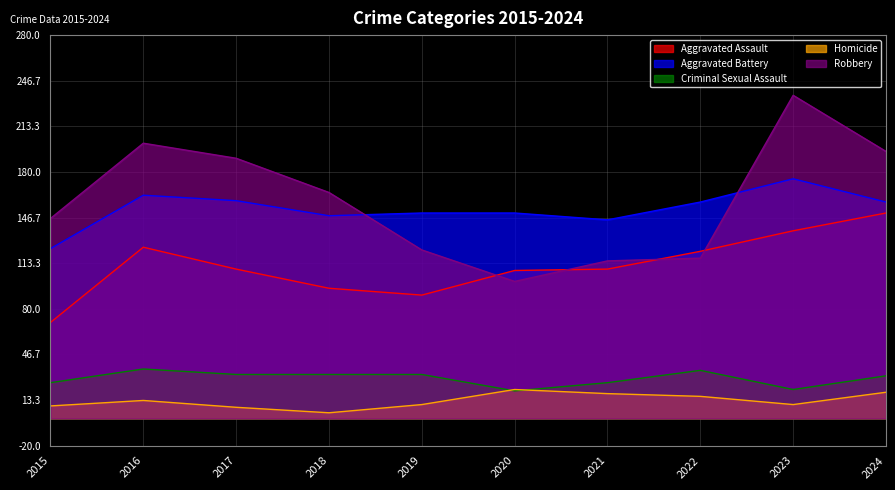

The value of Aggravated Battery at 2020 is 150. True or false?

True